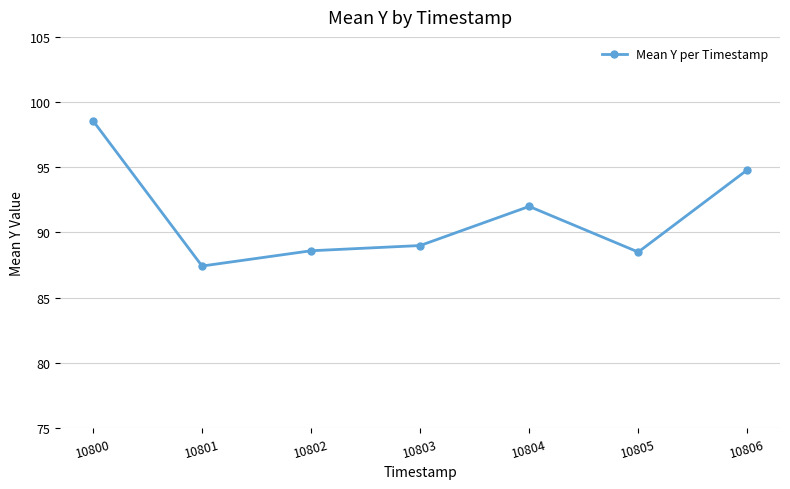

How many interior local valleys (lower than both neighbors) does the data have?

2